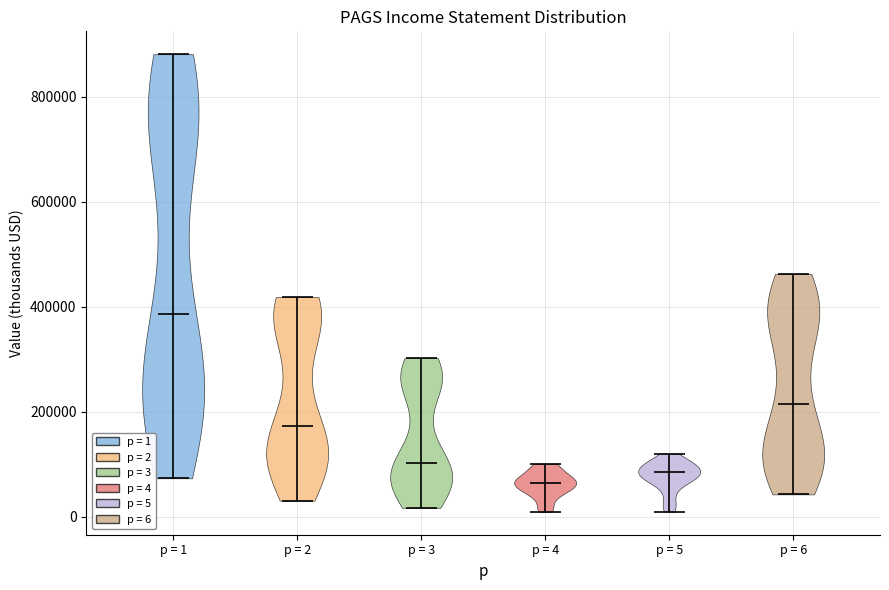

Reading left to right, read every violin against the y-axis: where its median line is, and the lowest and highest points it reaches. The values are not printed on the chart, so give them approximately, as read against the axis.

p = 1: median line 380000, lowest point 80000, highest point 880000
p = 2: median line 180000, lowest point 40000, highest point 420000
p = 3: median line 100000, lowest point 20000, highest point 300000
p = 4: median line 60000, lowest point 0, highest point 100000
p = 5: median line 80000, lowest point 0, highest point 120000
p = 6: median line 220000, lowest point 40000, highest point 460000